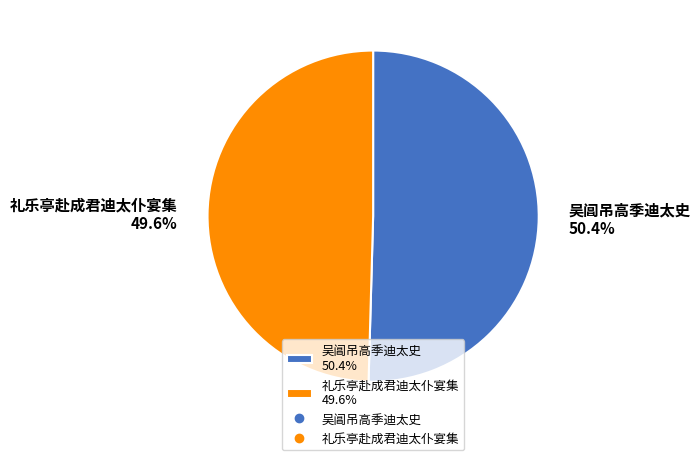

The 礼乐亭赴成君迪太仆宴集 slice represents 60% of the pie. True or false?

False